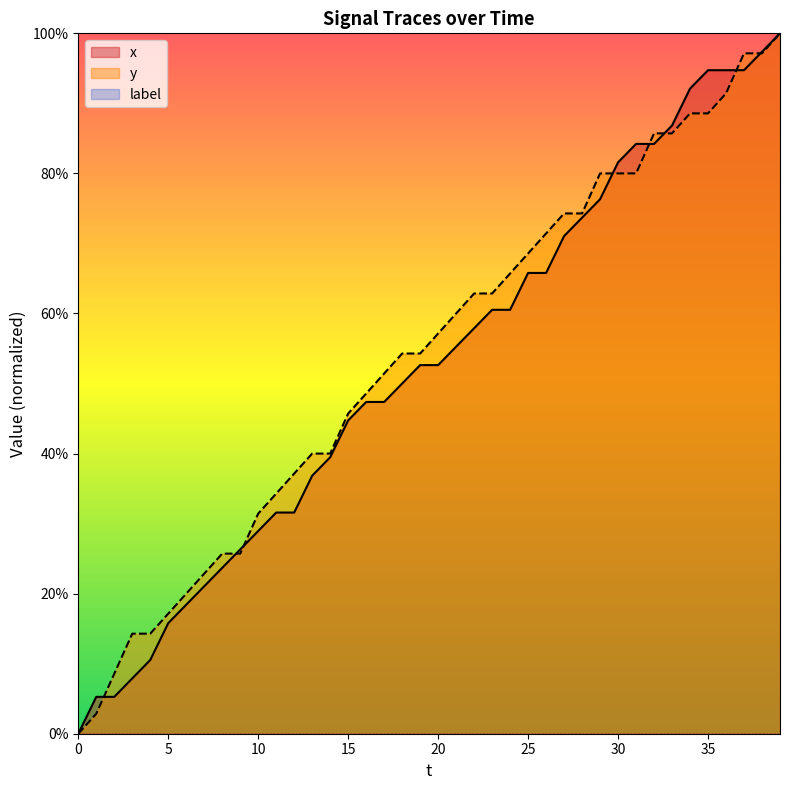

True or false: y has a value of 11.5 at 10.

False